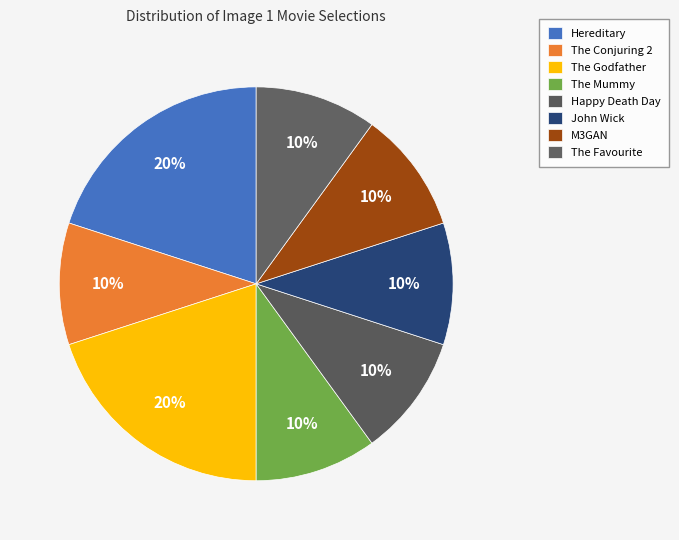

Is it true that The Godfather is 20% of the pie?

True